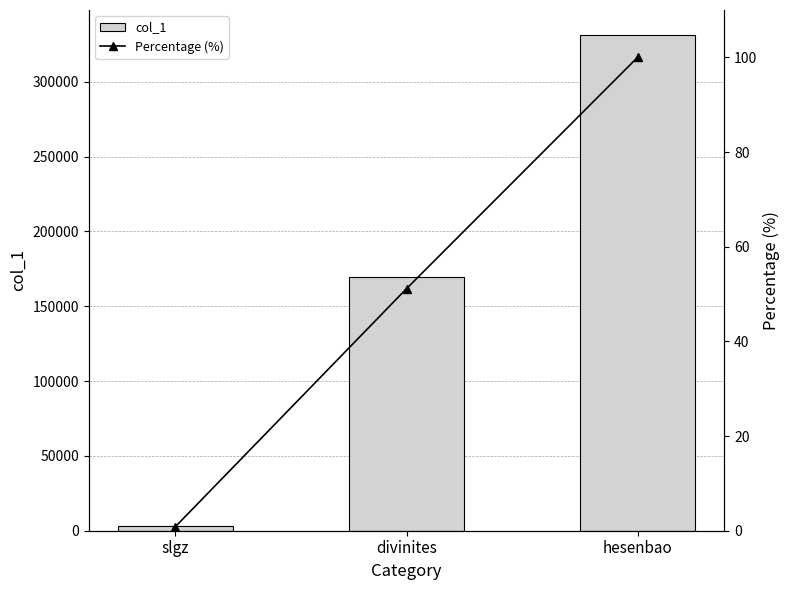

Which series has the largest range (max minus min)?

col_1